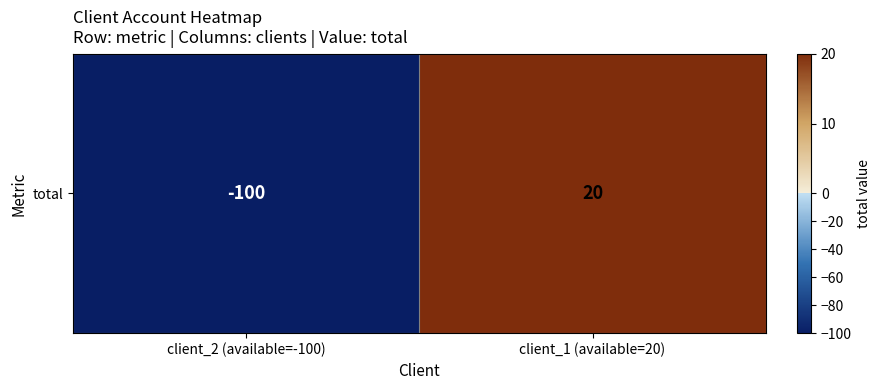

What is the difference between the values at client_1 (available=20) and client_2 (available=-100)?

120